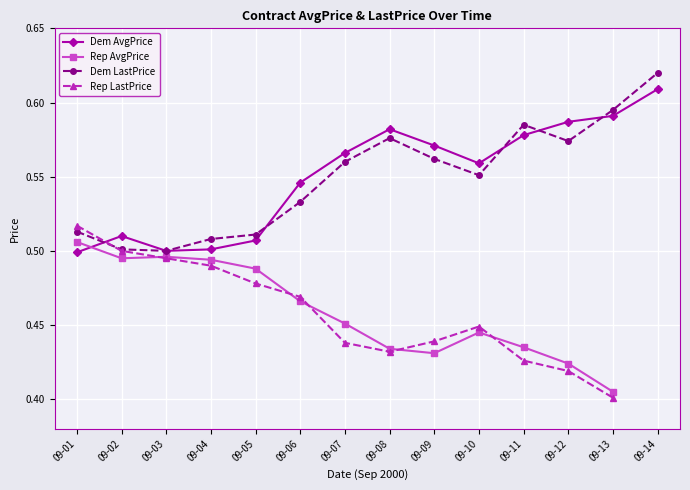

True or false: Dem AvgPrice has more than 0 interior local peaks.

True